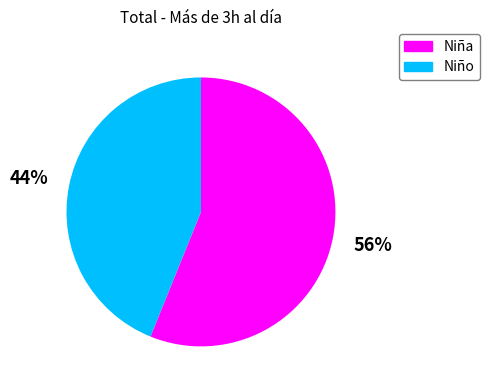

Combined, do Niña and Niño account for over 50%?

Yes